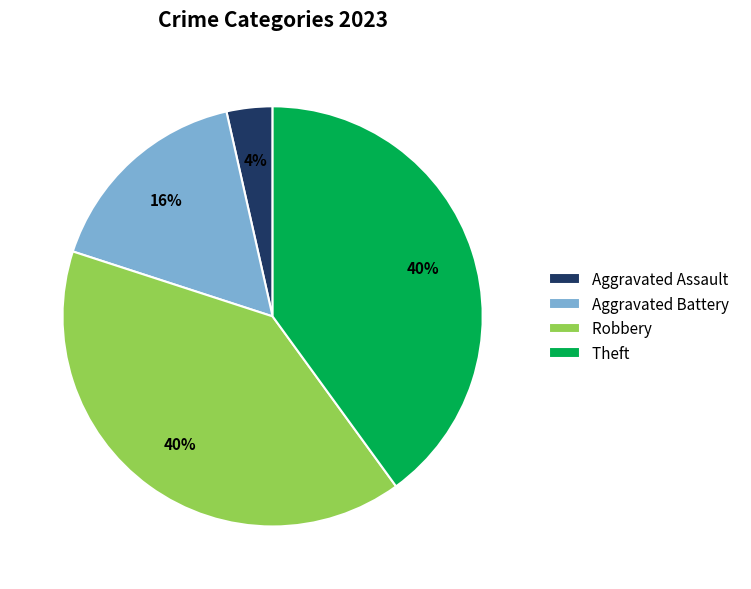

The Theft slice represents 31% of the pie. True or false?

False